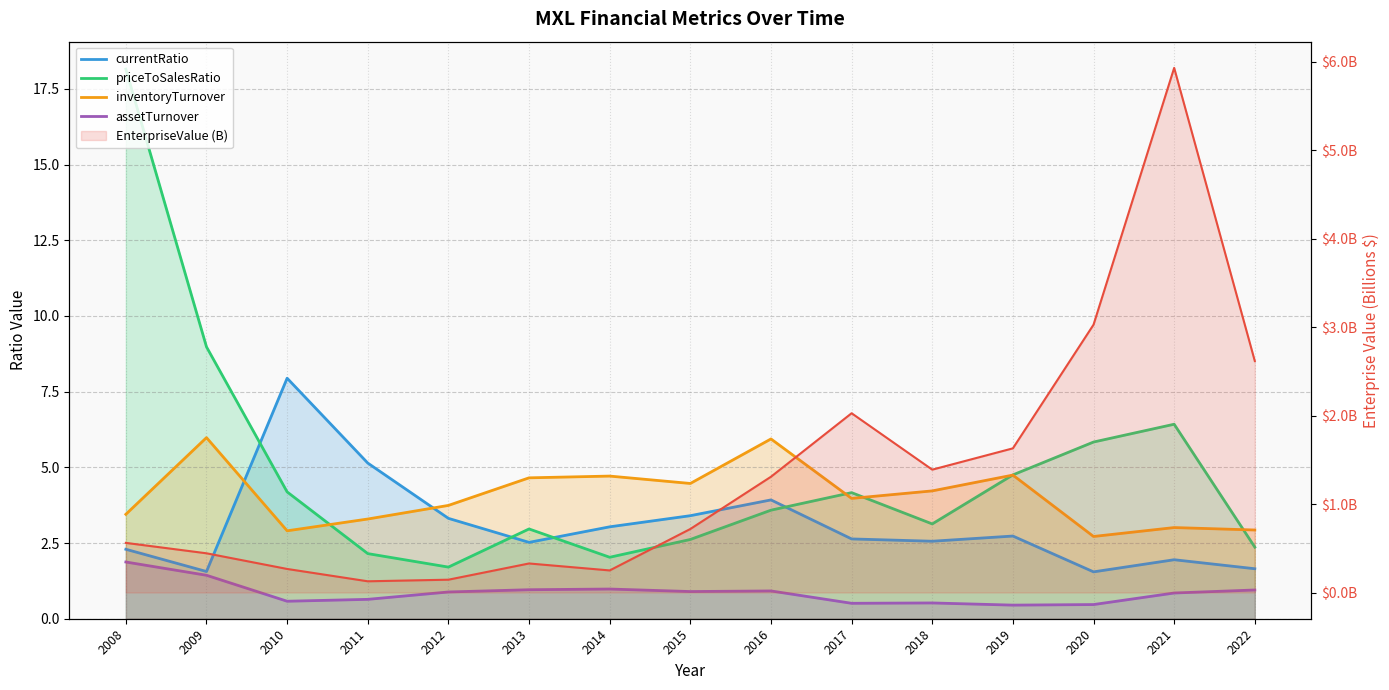

Where does the currentRatio series first go above 2?

2008